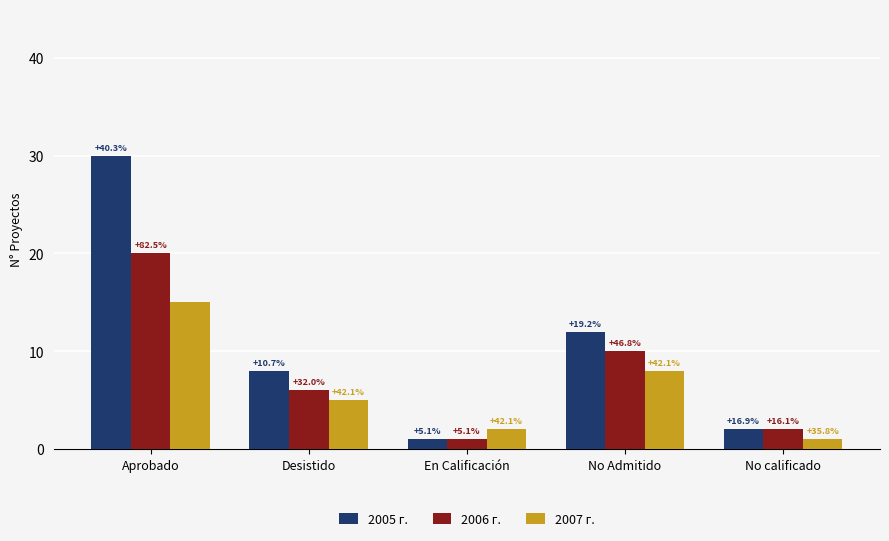

Which series has the largest total across all categories?

2005 г.